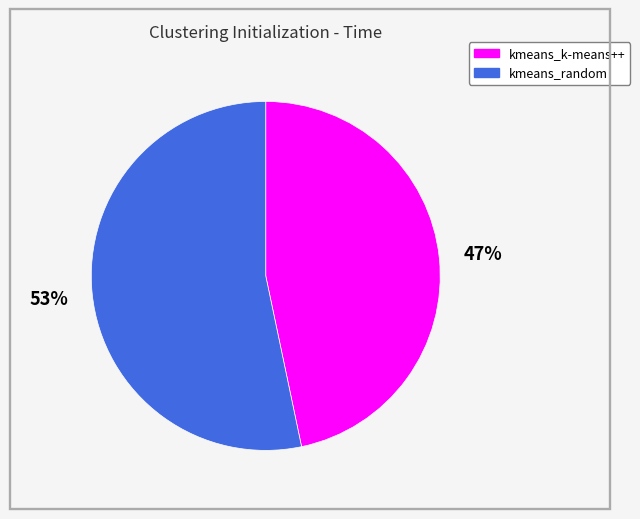

To the nearest percent, what is the combined percentage of kmeans_random and kmeans_k-means++?

100%